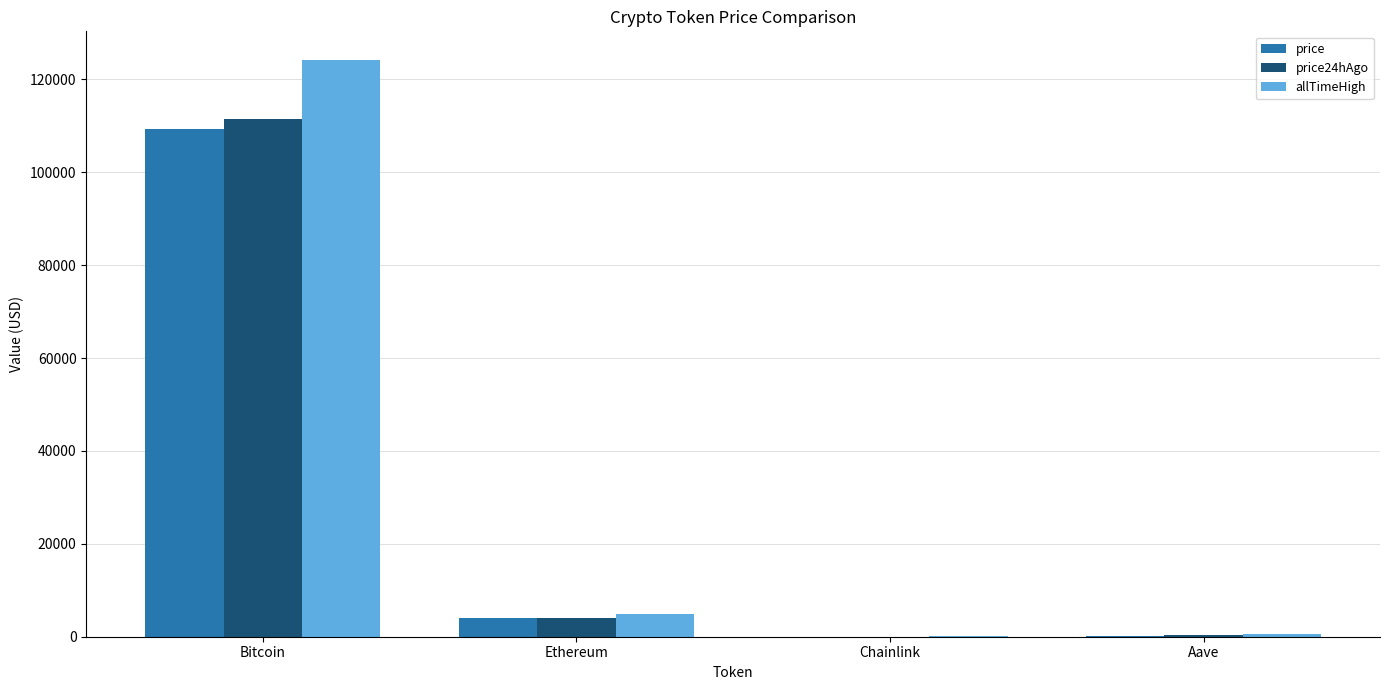

What is the approximate value of price at Ethereum?

3925.7